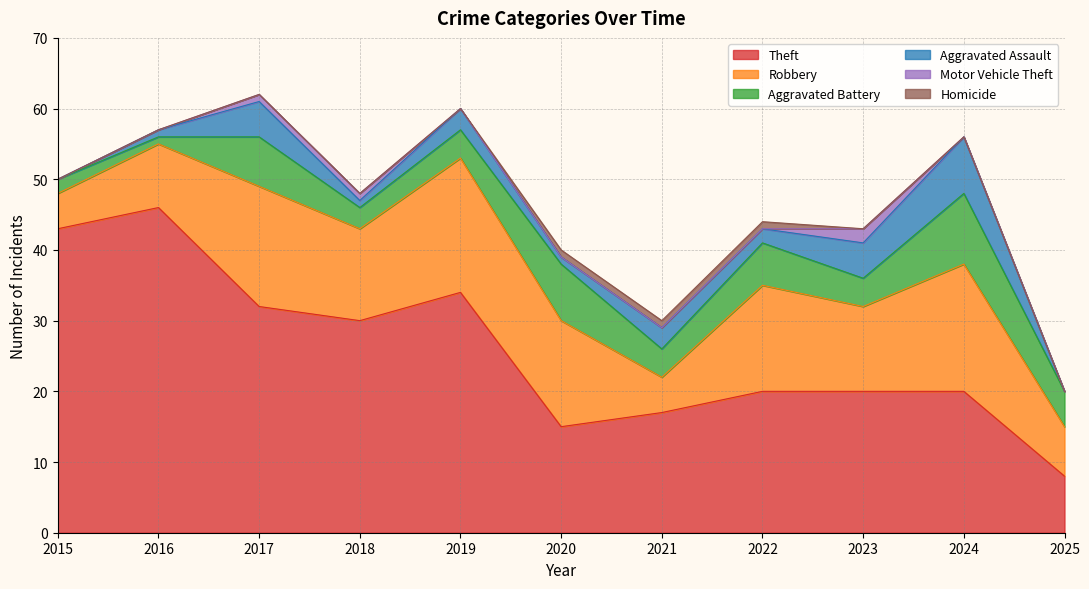

Where is Theft nearest to the value 27?

2018